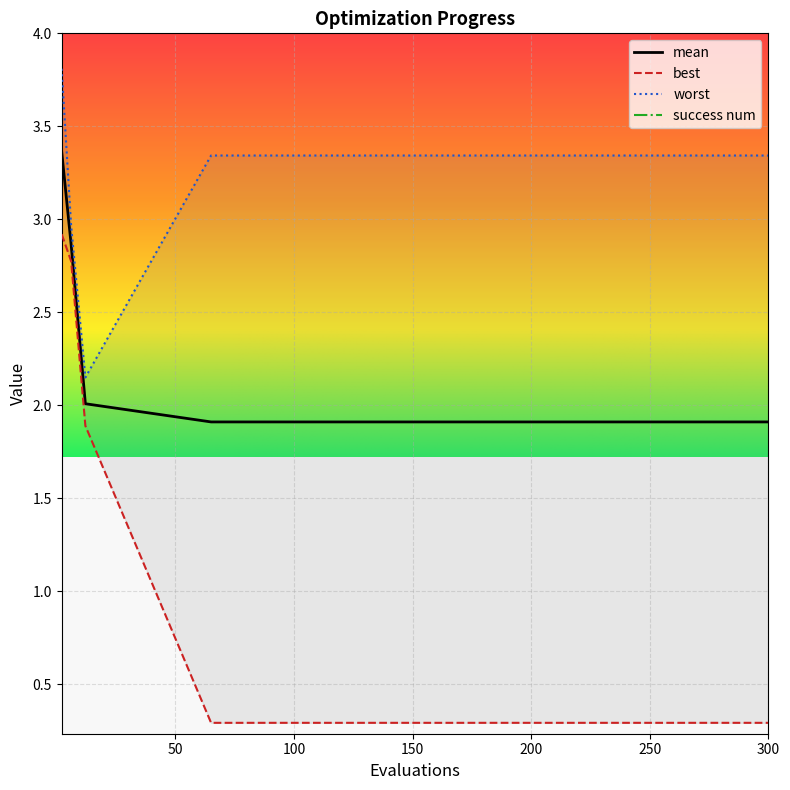

What is the lowest value of the mean series?

1.9